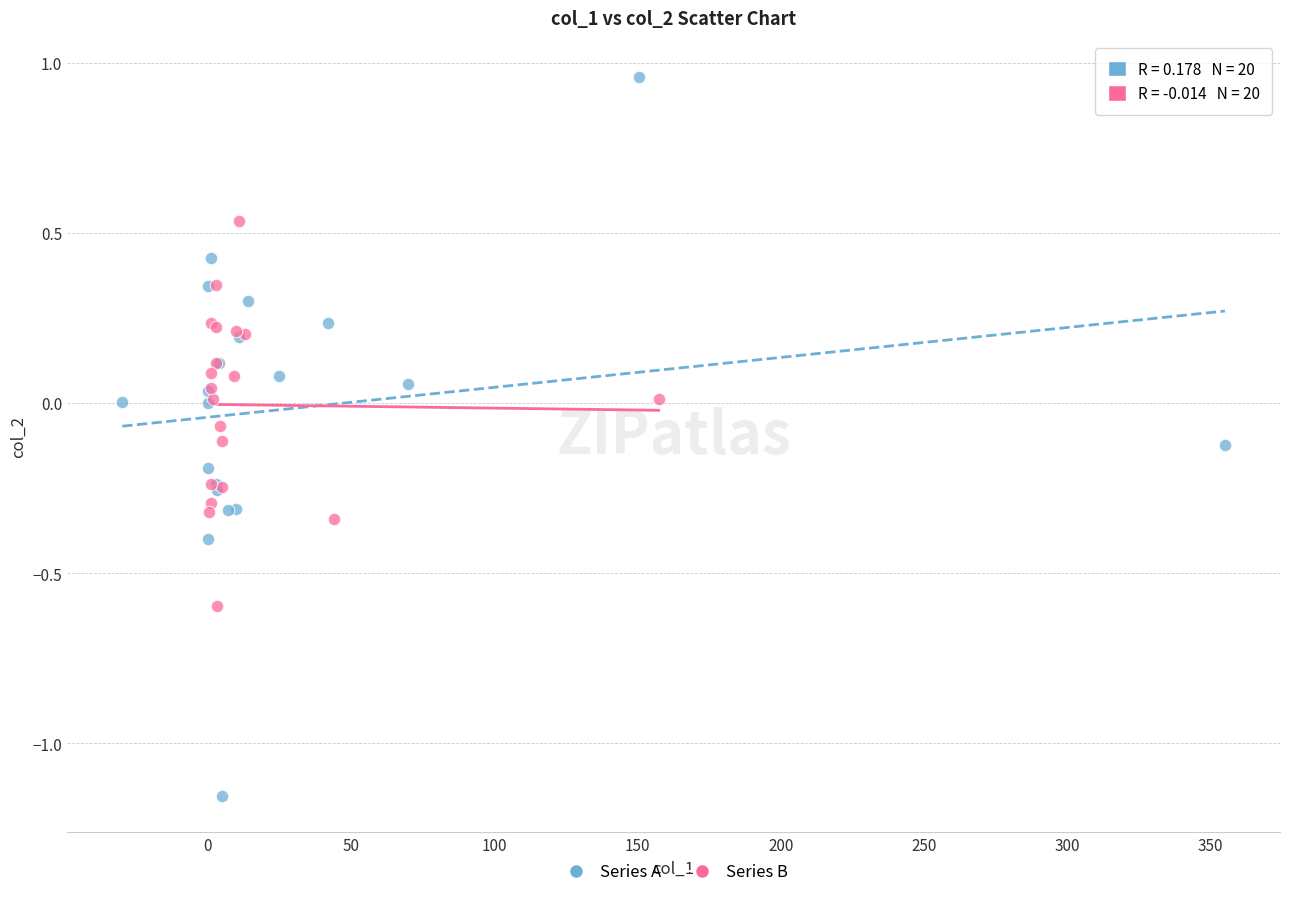

Which series has the largest Y range (max minus min)?

Series A